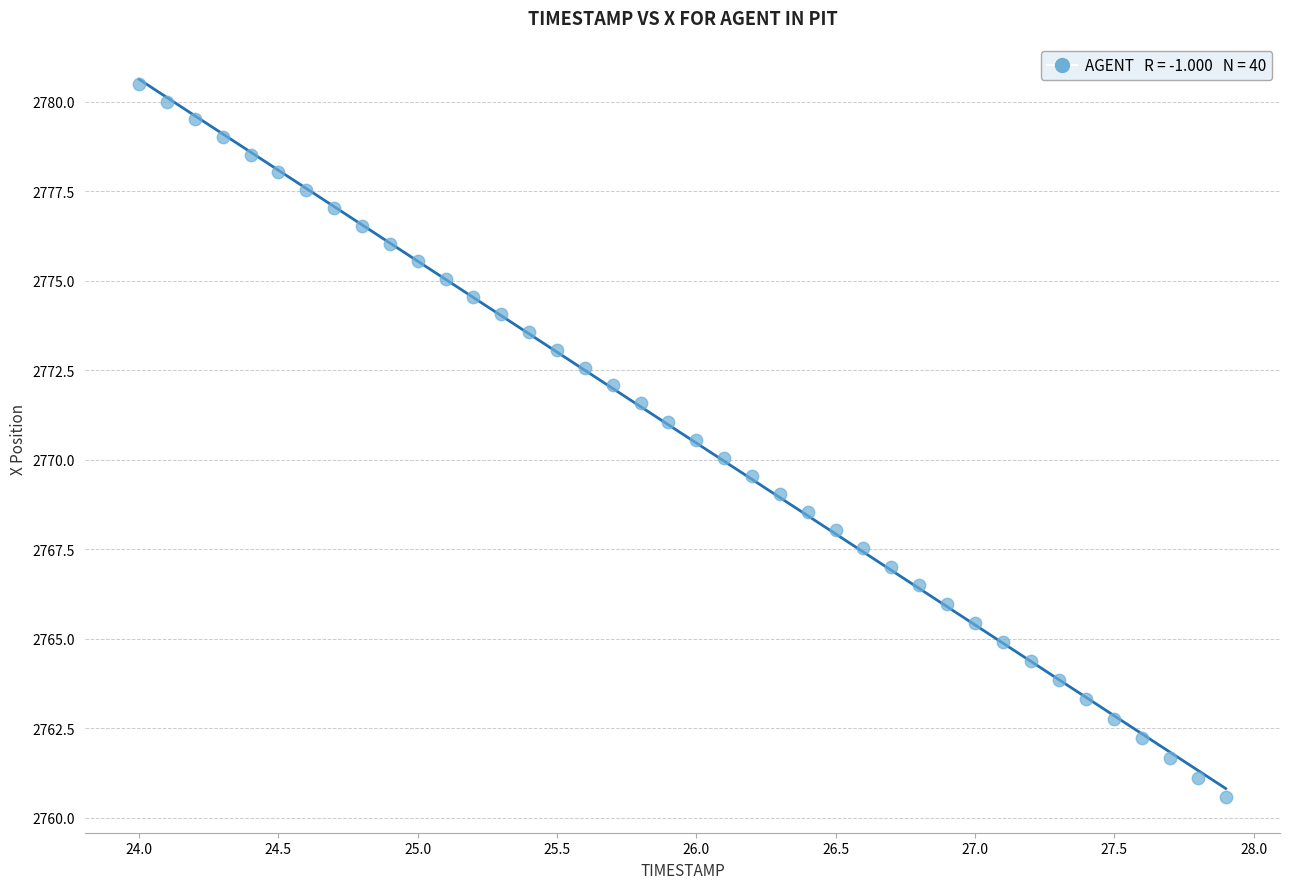

What is the range of X values (max minus min)?

3.9